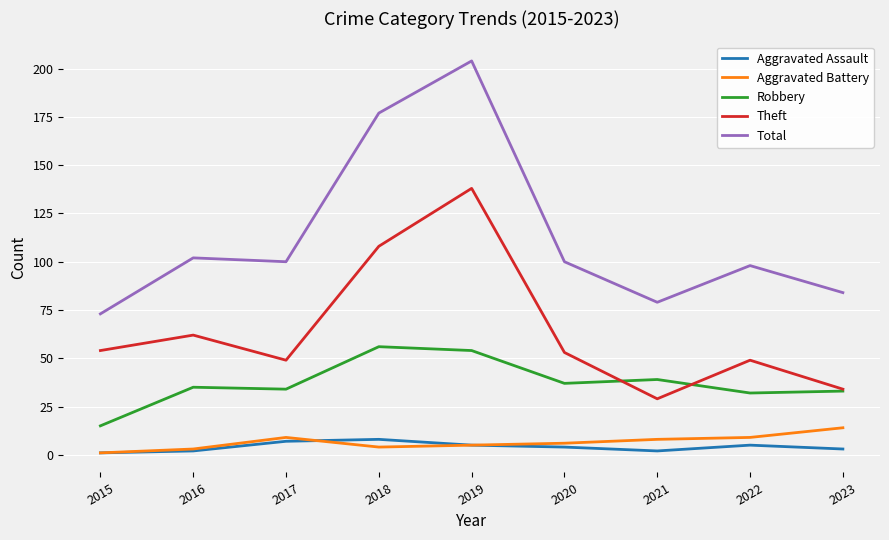

Which series has the largest total across all categories?

Total